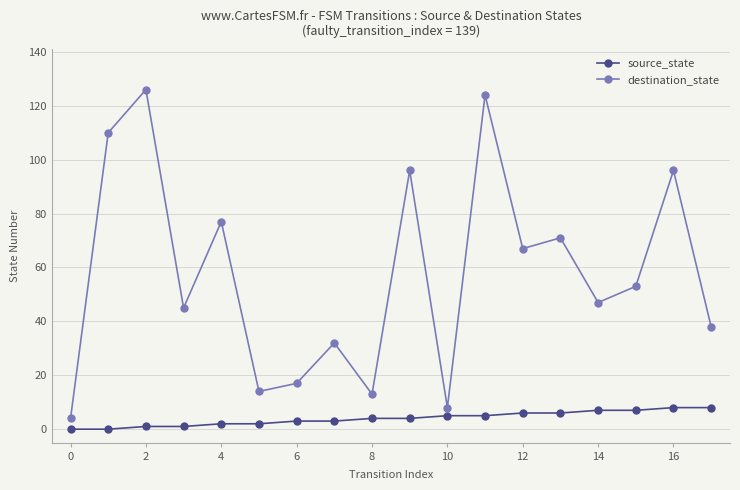

What are all the series names shown in the legend?

source_state, destination_state